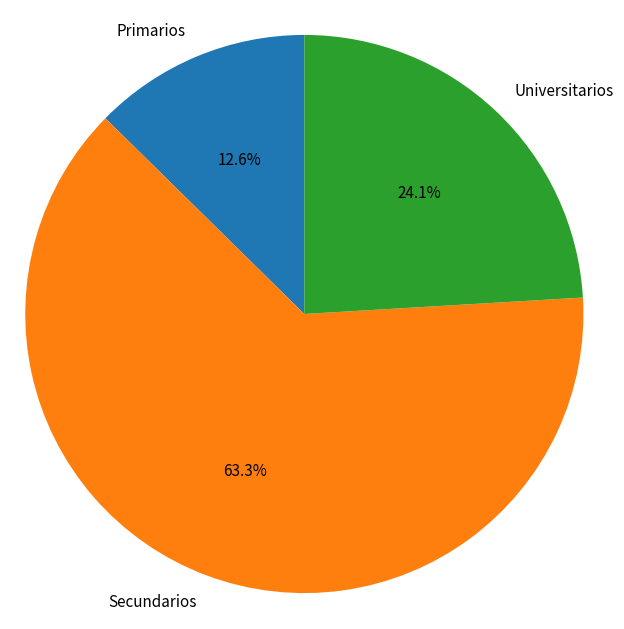

Which slice is the smallest?

Primarios